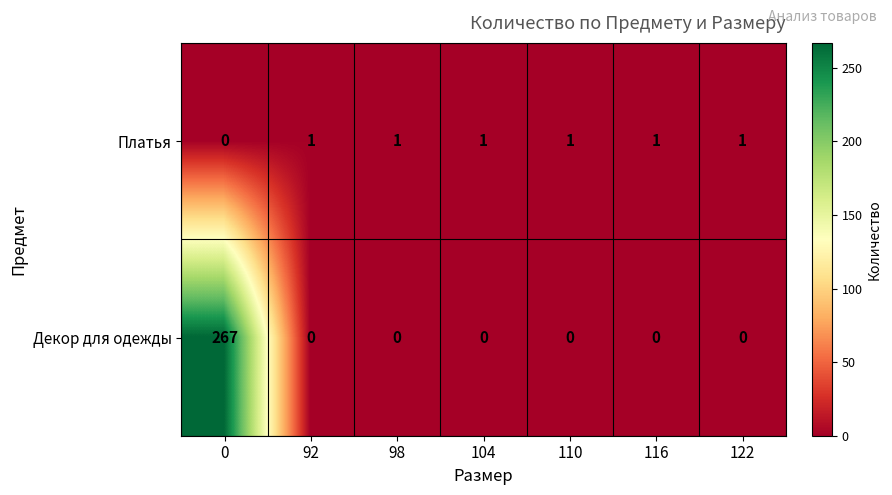

The value of Платья at 98 is 1. True or false?

True